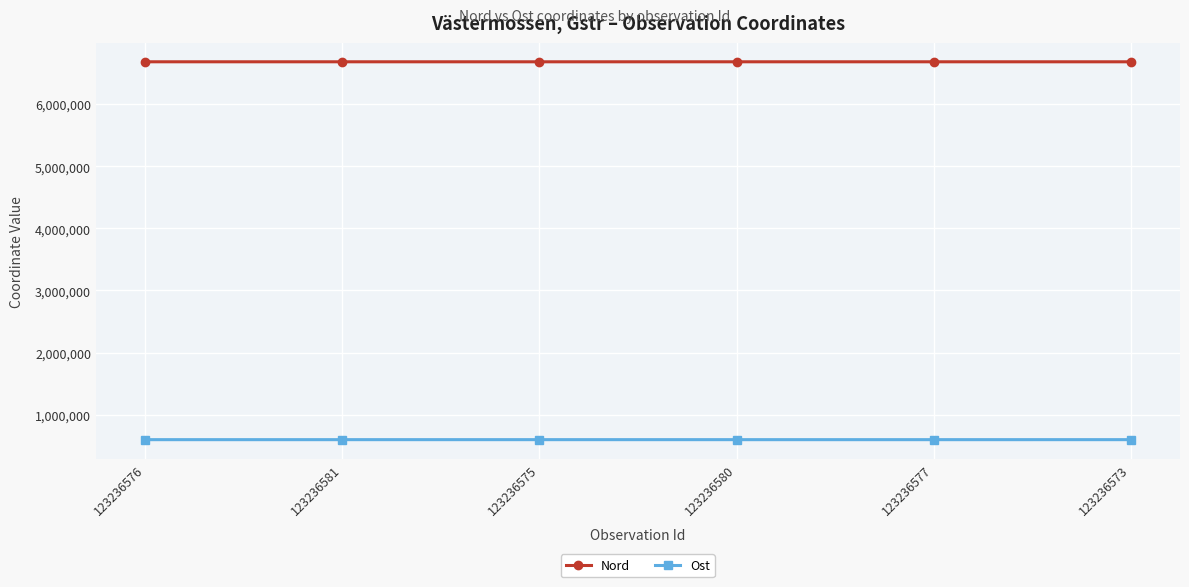

Which series has the largest range (max minus min)?

Nord